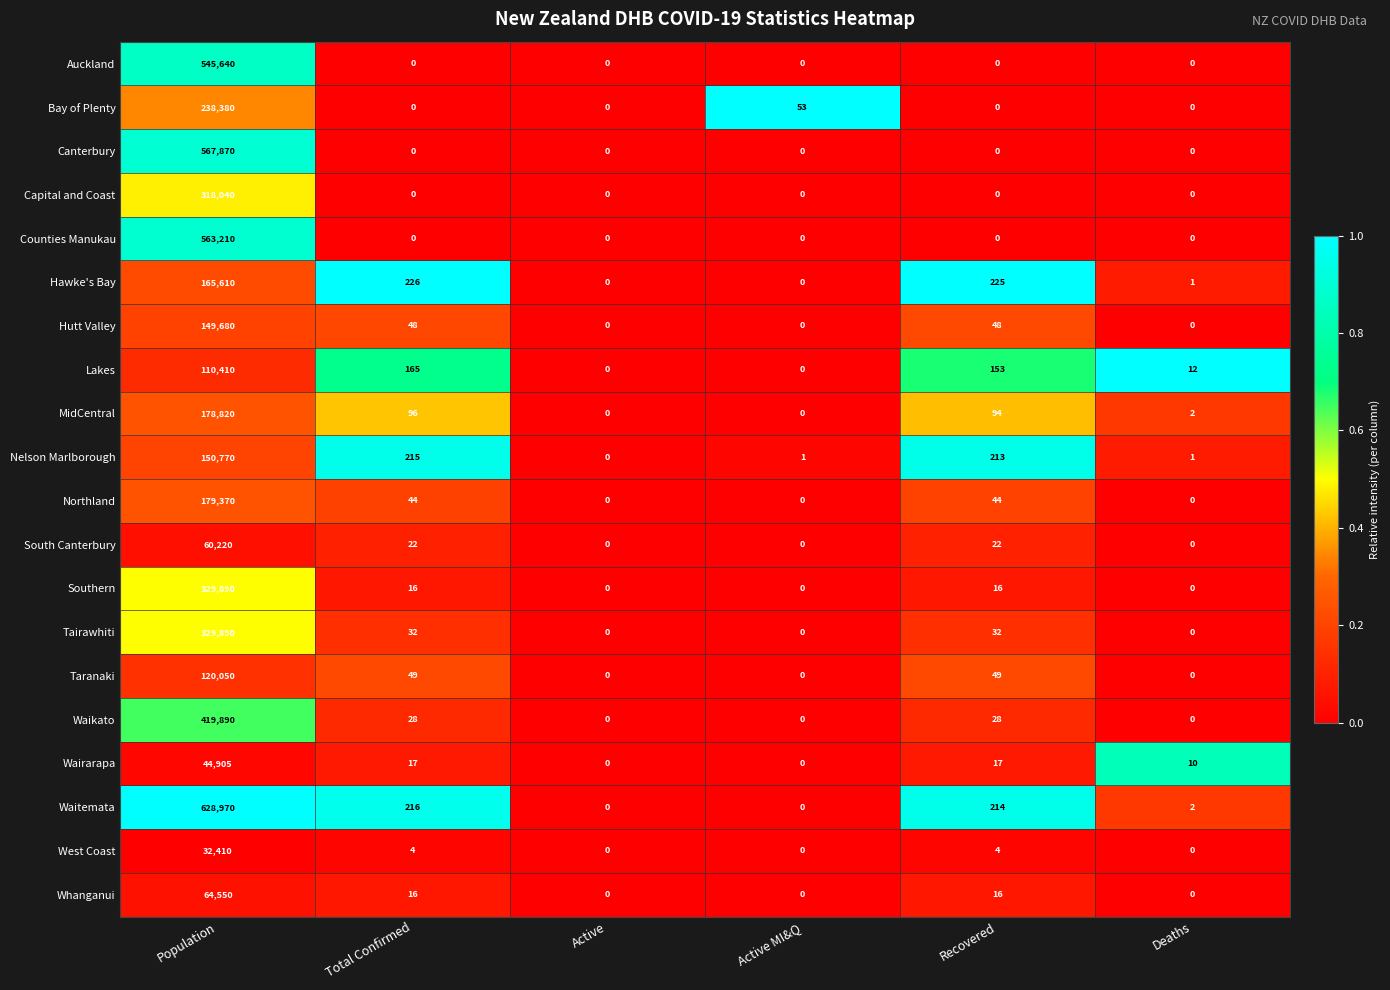

True or false: Wairarapa has a value of 10 at Total Confirmed.

False